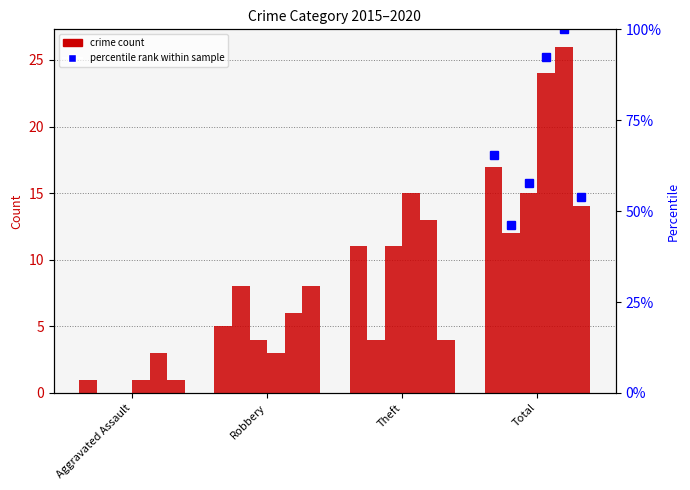

The 2016 series shows 1 at Theft. True or false?

False